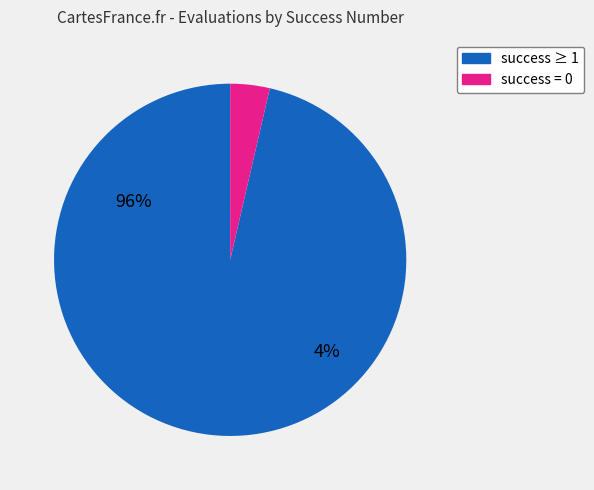

Is there a majority slice in this chart?

Yes